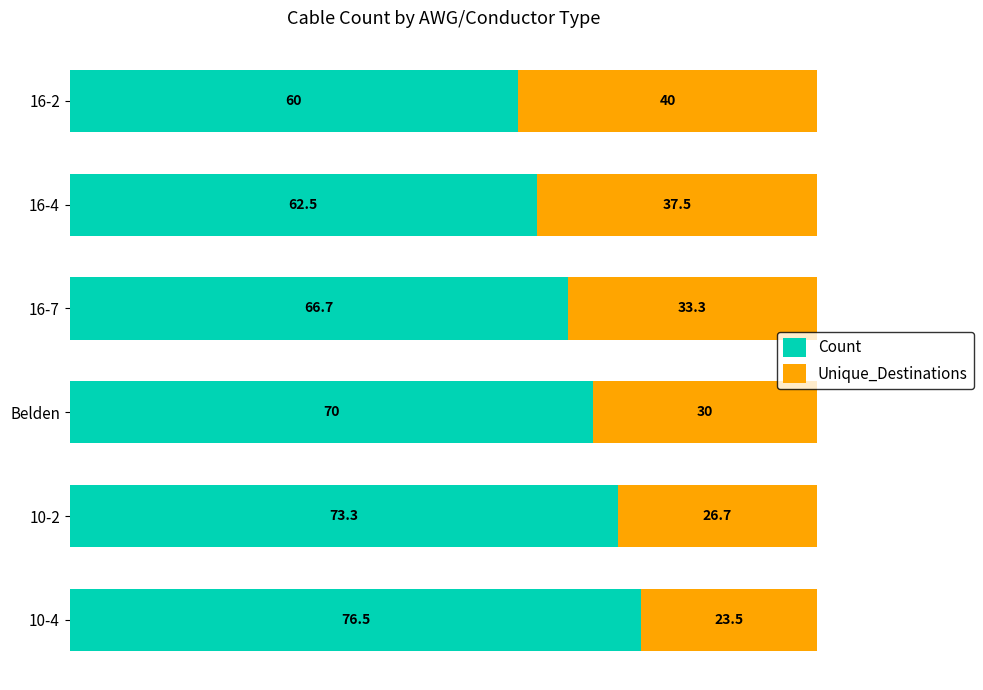

Is it true that Count equals 26.1 at 16-7?

False